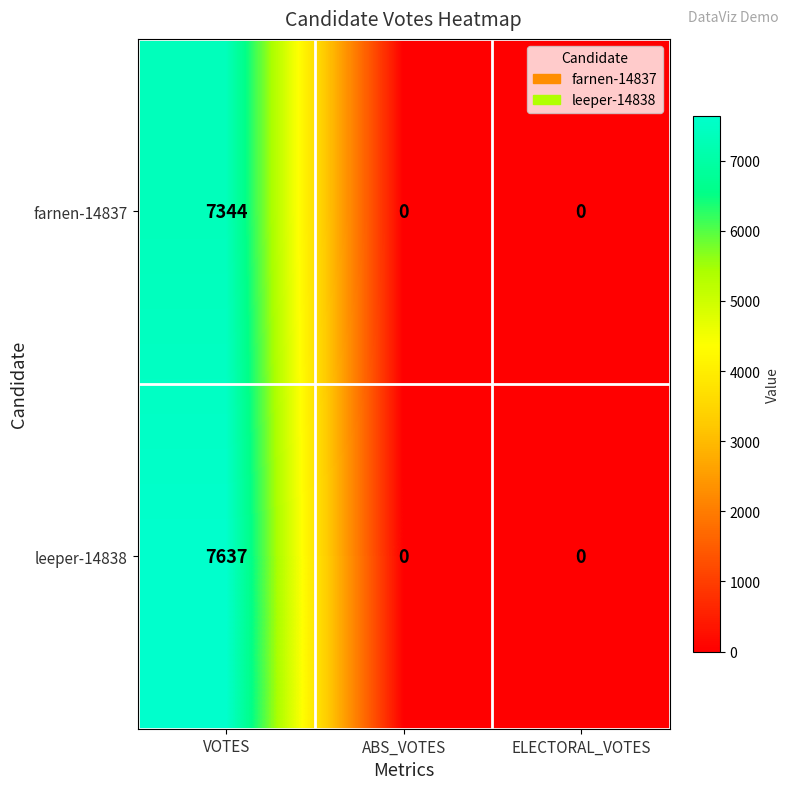

How many data points does each series have?

3